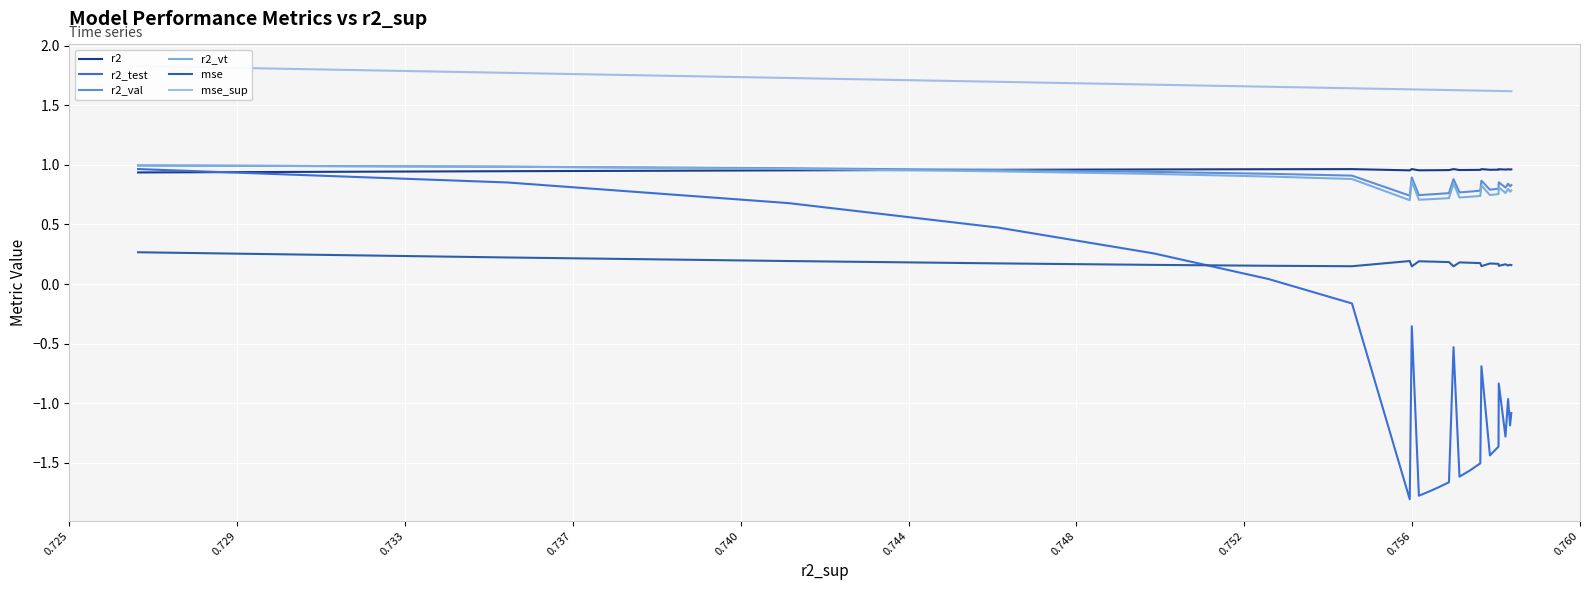

What are all the series names shown in the legend?

r2, r2_test, r2_val, r2_vt, mse, mse_sup